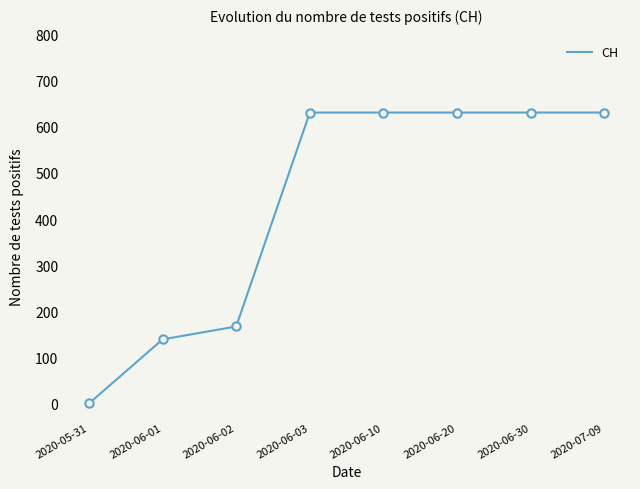

What is the maximum value shown in the chart?

631